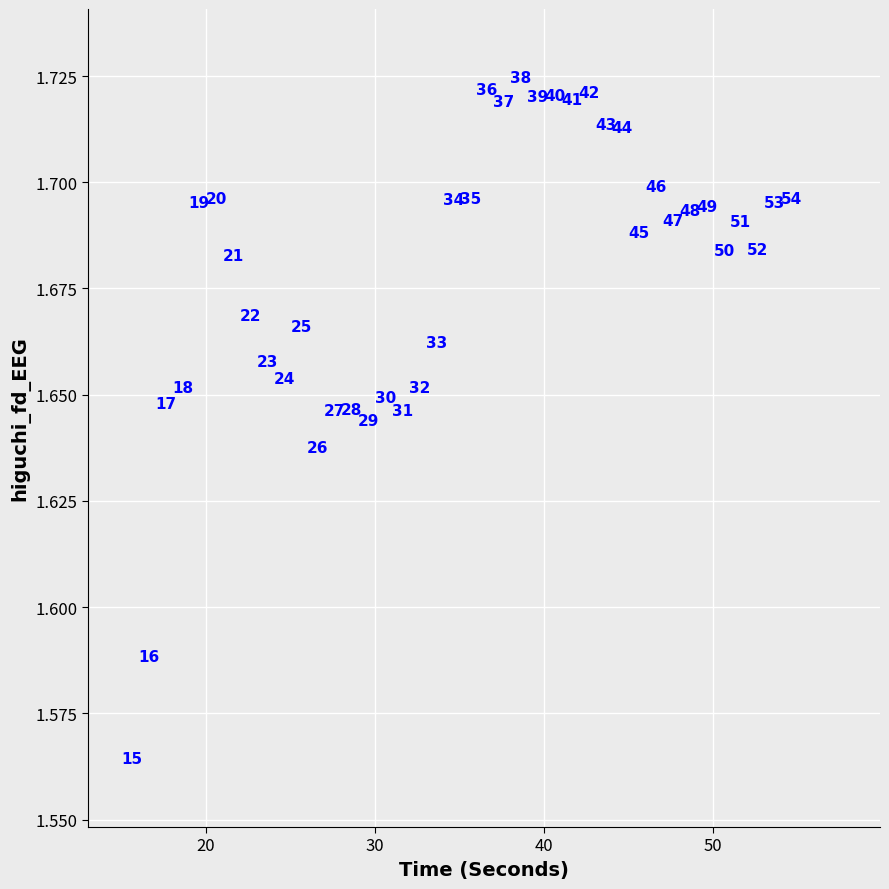

What is the range of X values (max minus min)?

39.0